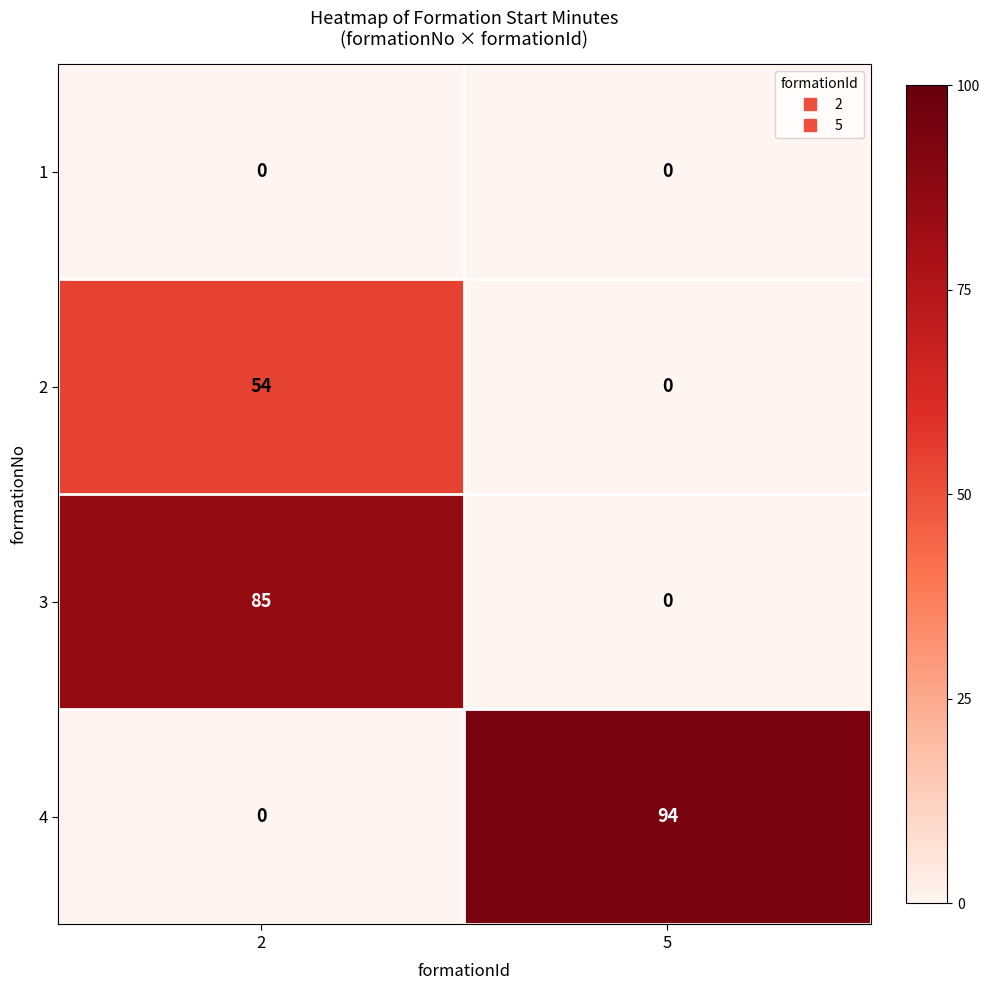

Reading left to right, list all the values displayed in this chart.

1: 0	0
2: 54	0
3: 85	0
4: 0	94